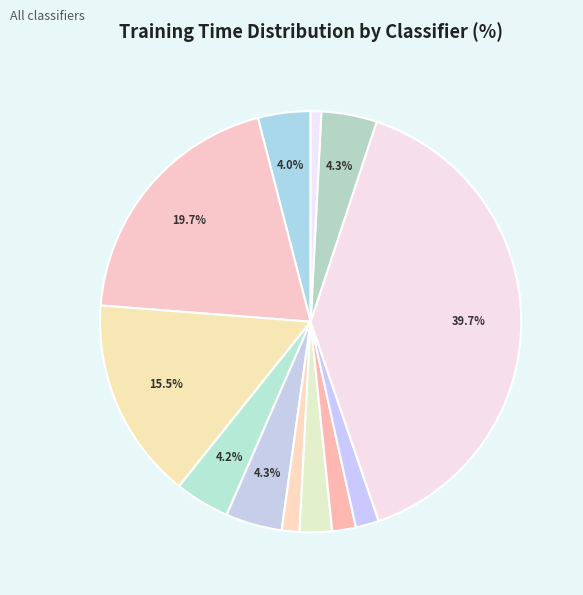

Count the number of slices in the pie.

12